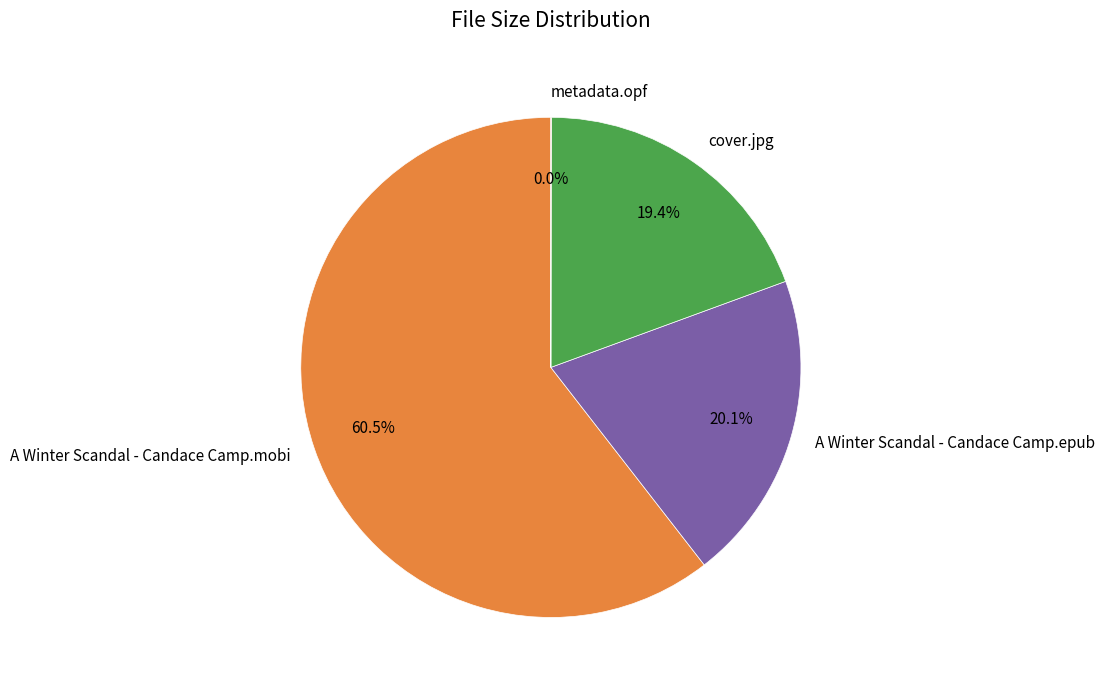

Which slice is the largest?

A Winter Scandal - Candace Camp.mobi